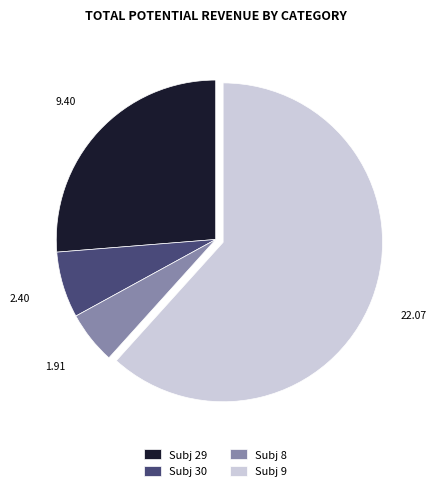

Is the sum of Subj 9 and Subj 29 greater than half?

Yes